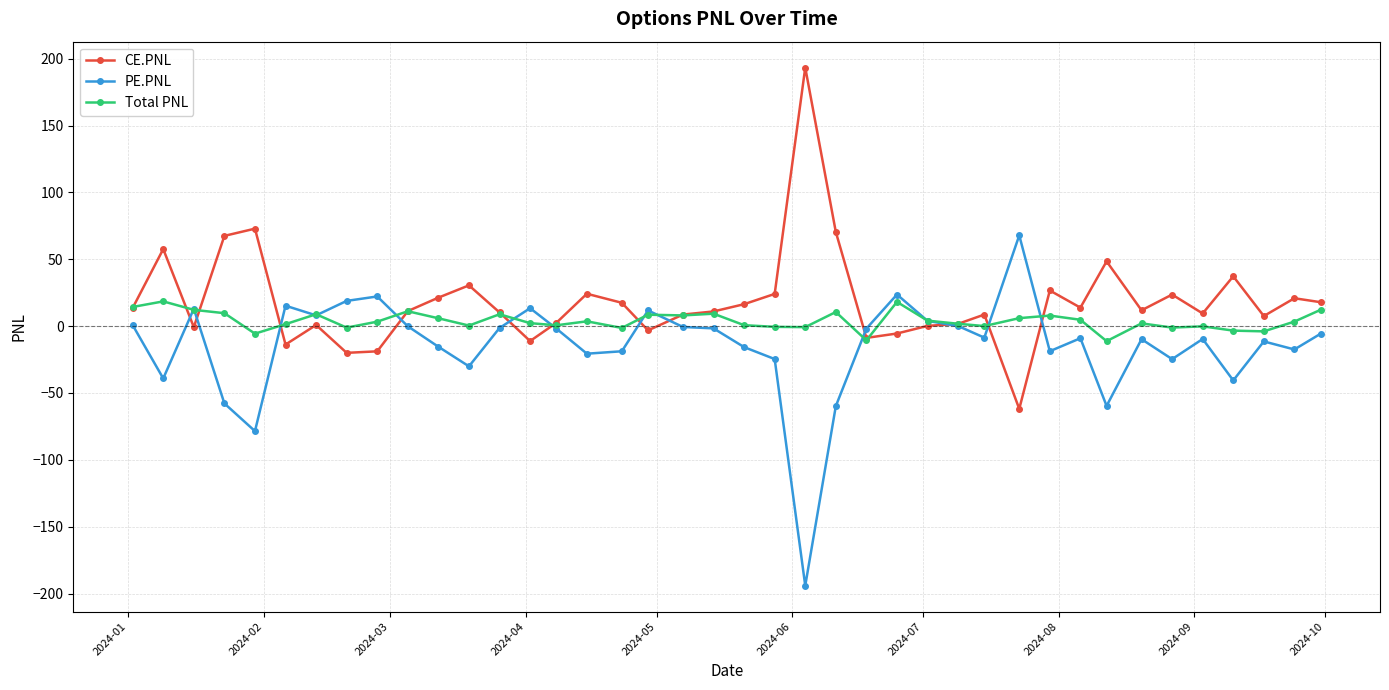

Rank the series by their average value, from lowest to highest.

PE.PNL, Total PNL, CE.PNL